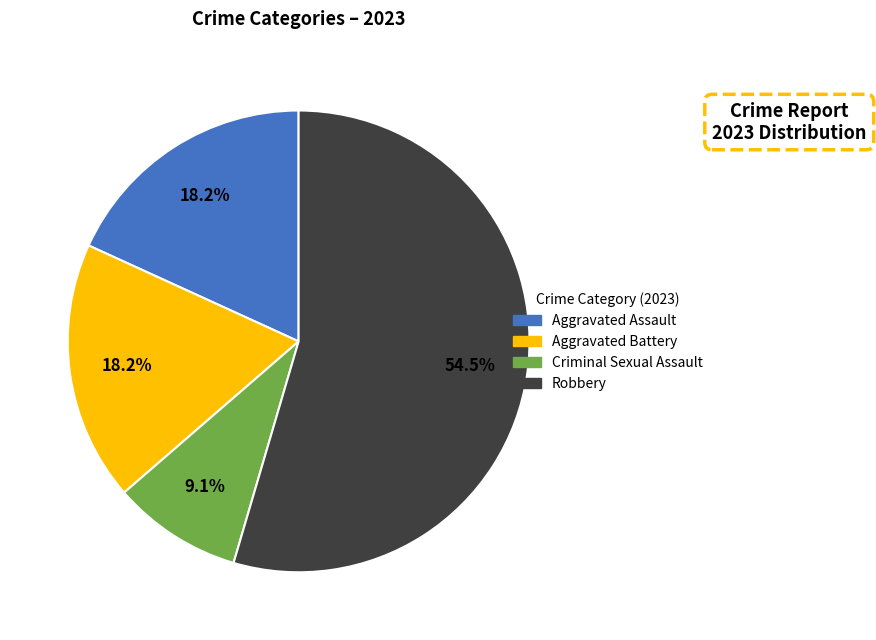

To the nearest percent, what portion does Aggravated Assault represent?

18%